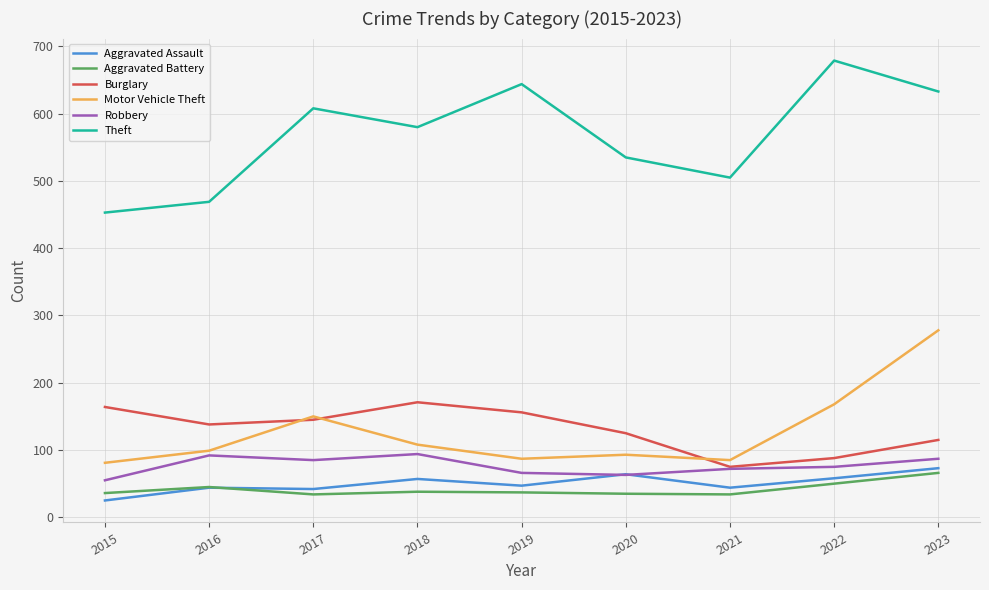

At how many categories does at least one series exceed 422?

9